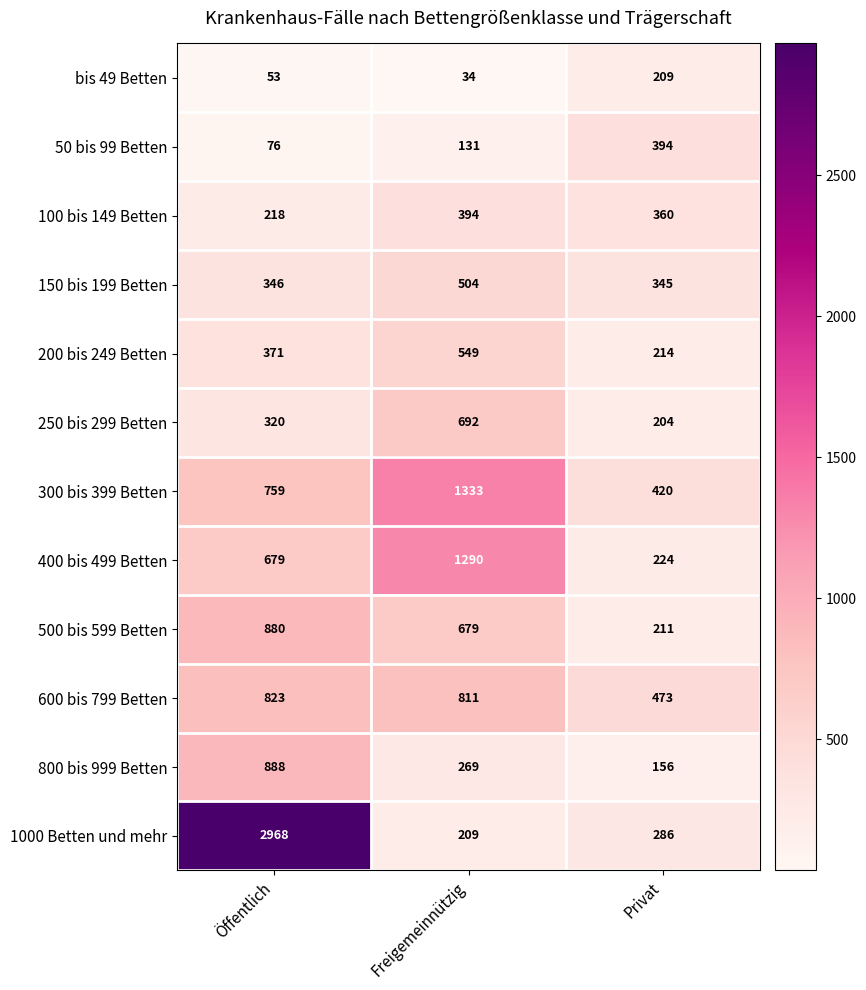

What is the spread (max minus min) of values at Privat?

317